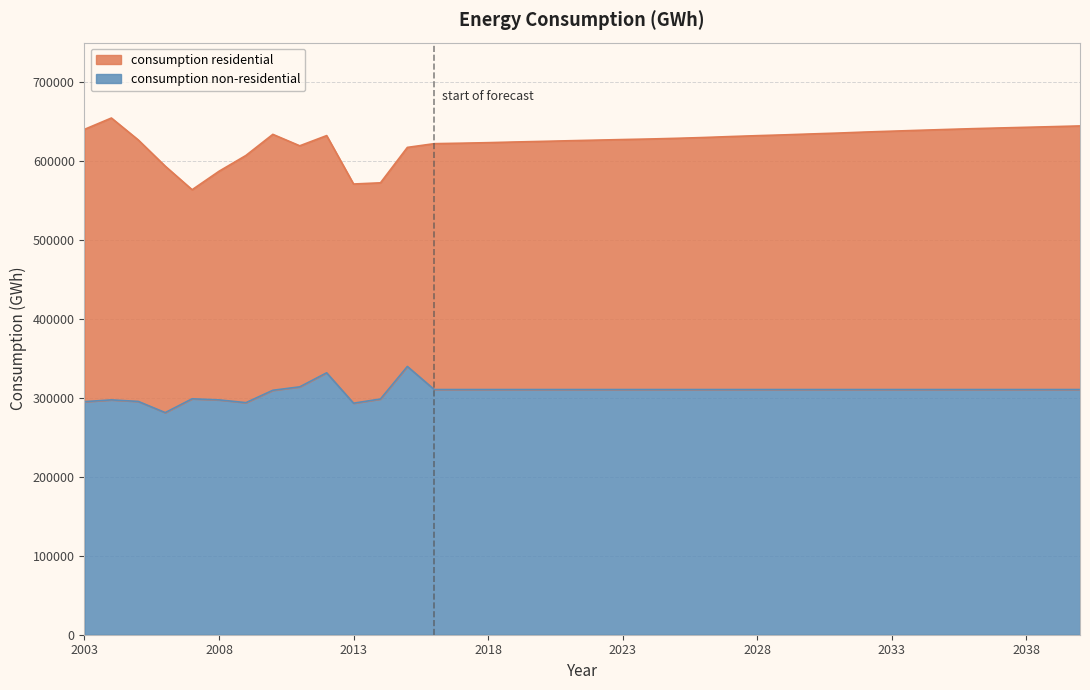

Reading left to right, extract all data points from this chart.

2003=295219	2004=297477	2005=295499	2006=281352	2007=298838	2008=297467	2009=293956	2010=309628	2011=313978	2012=331762	2013=293285	2014=298574	2015=339817	2016=310559	2017=310559	2018=310559	2019=310559	2020=310559	2021=310559	2022=310559	2023=310559	2024=310559	2025=310559	2026=310559	2027=310559	2028=310559	2029=310559	2030=310559	2031=310559	2032=310559	2033=310559	2034=310559	2035=310559	2036=310559	2037=310559	2038=310559	2039=310559	2040=310559